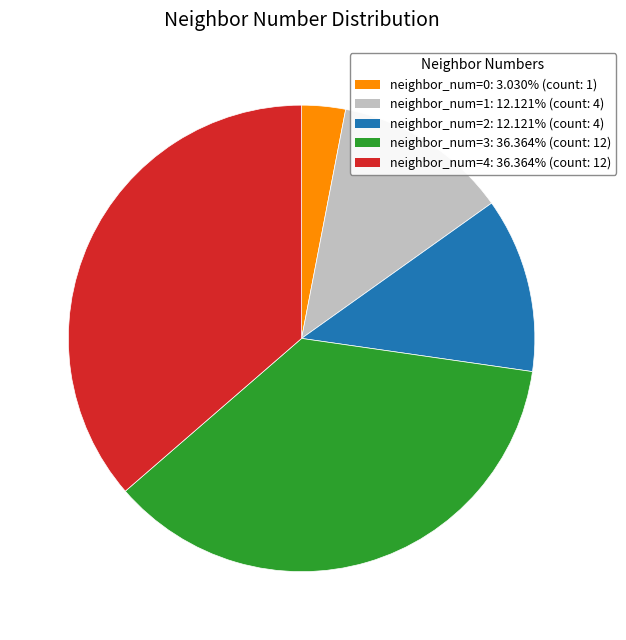

Between neighbor_num=4 and neighbor_num=0, which is larger?

neighbor_num=4